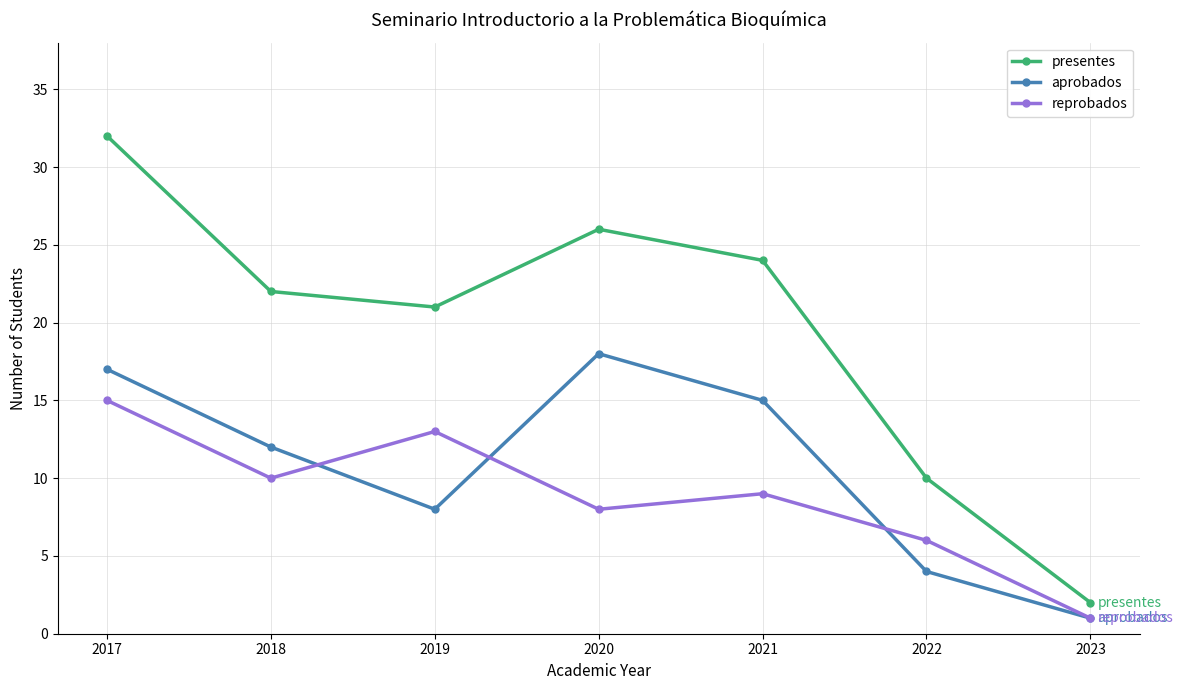

At which label does aprobados reach its peak?

2020